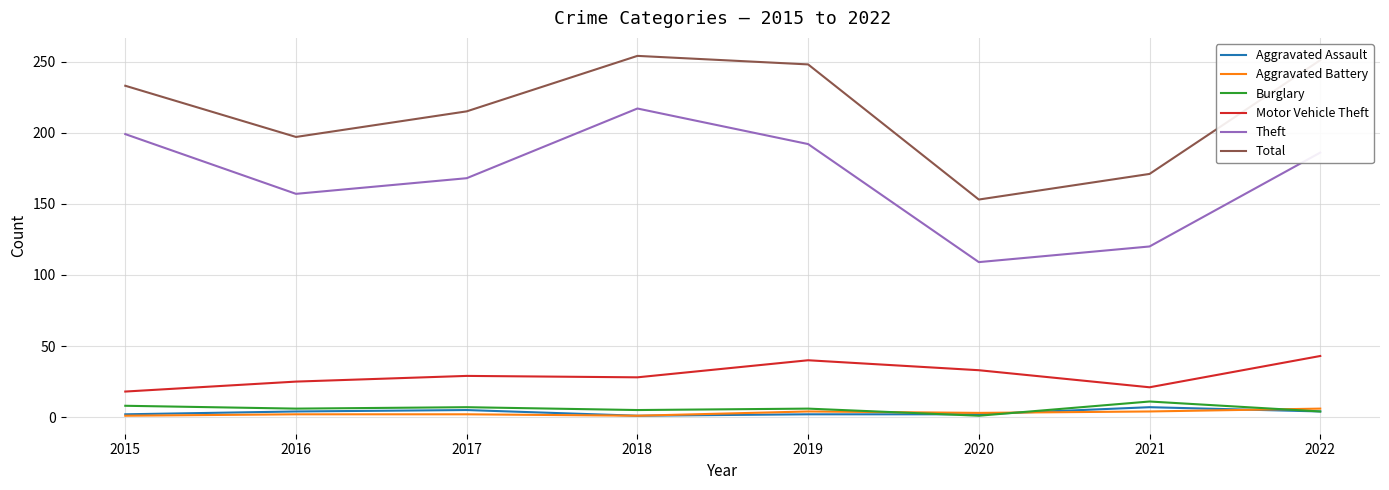

What is the approximate value of Aggravated Battery at 2017?

2